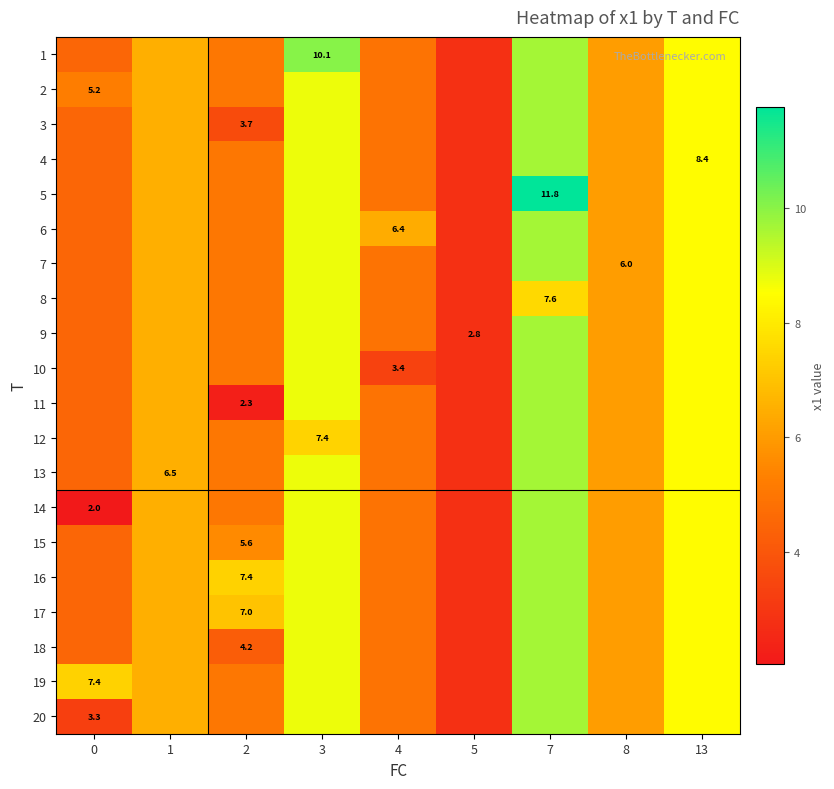

What is the total value across all series at 13?

168.6